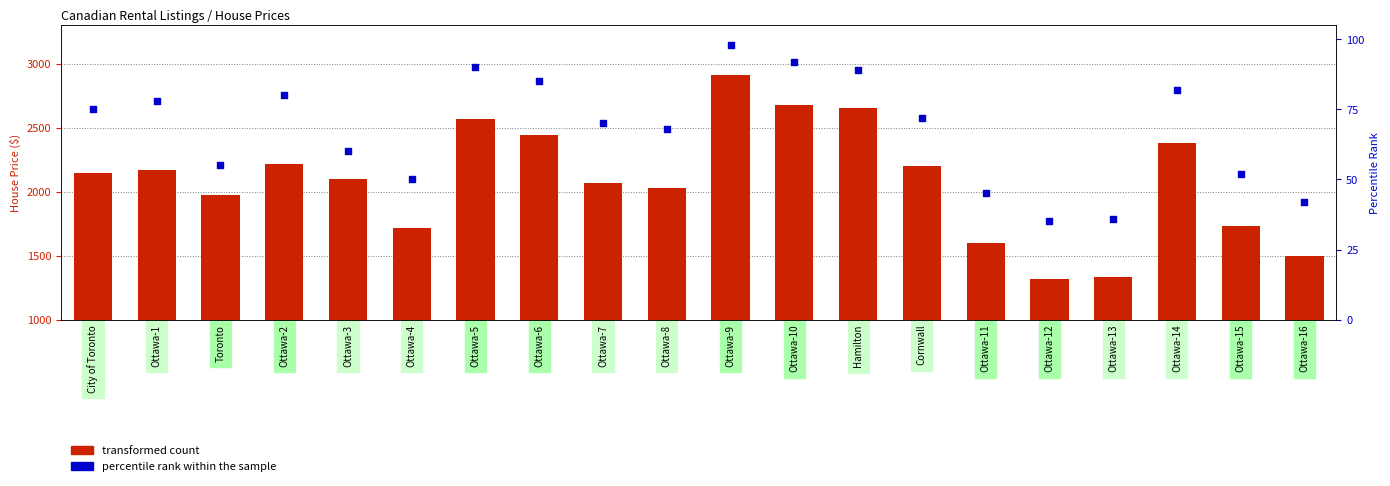

What are all the series names shown in the legend?

transformed count, percentile rank within the sample